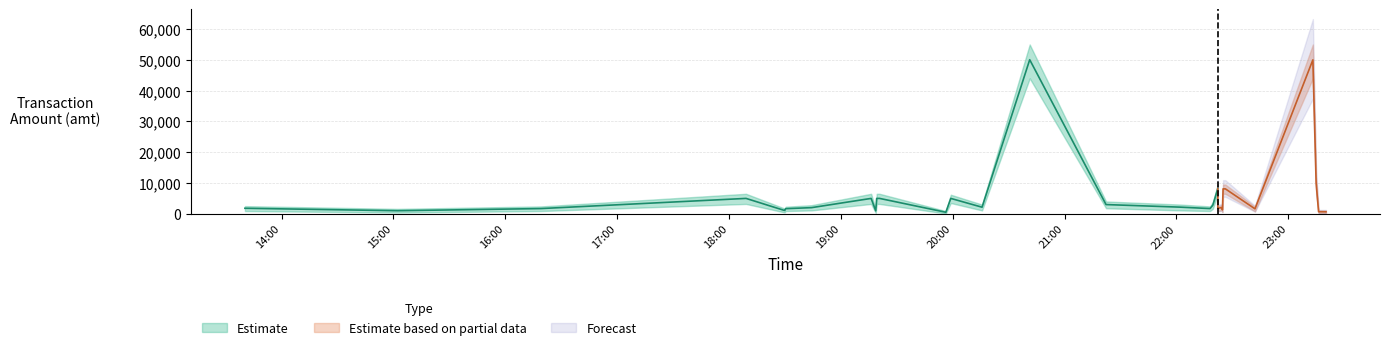

The value of amt_upper at 2023-09-13 19:19:14 is 3748. True or false?

False